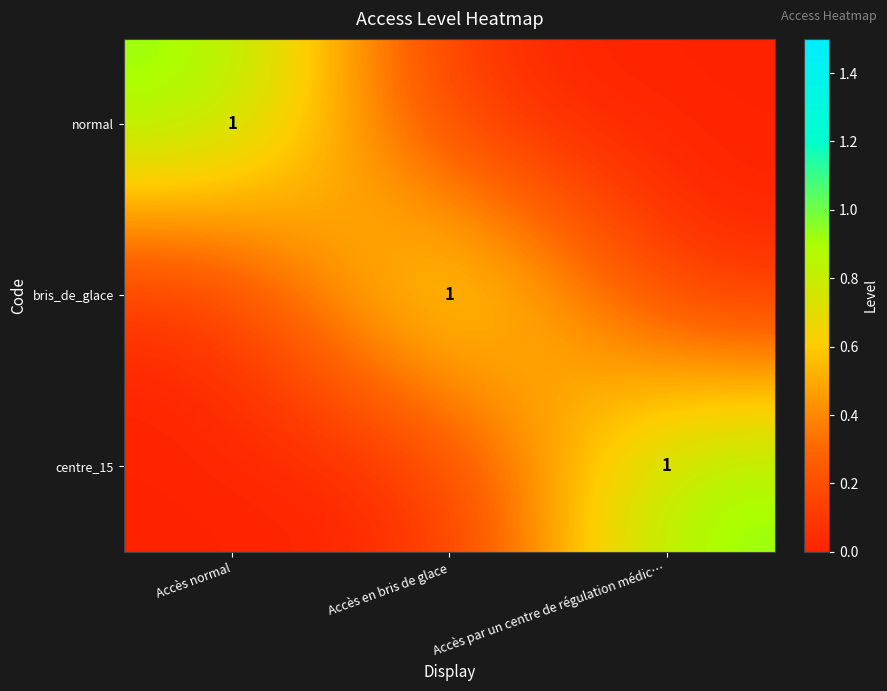

What is the difference between the highest and lowest values at Accès par un centre de régulation médic…?

1